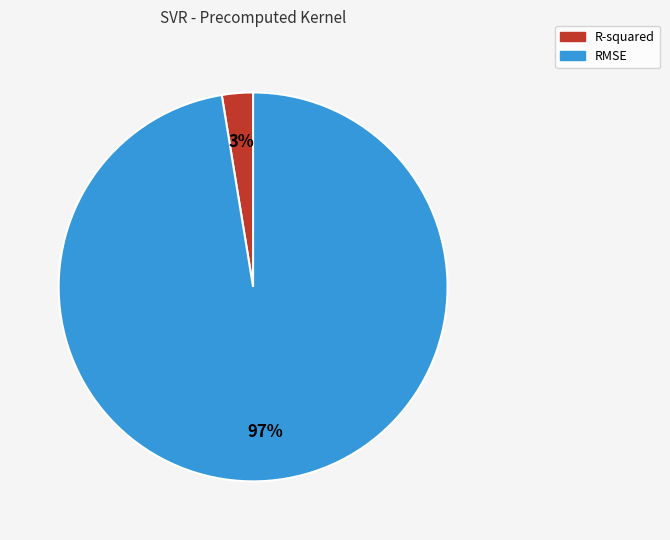

Count the number of slices in the pie.

2